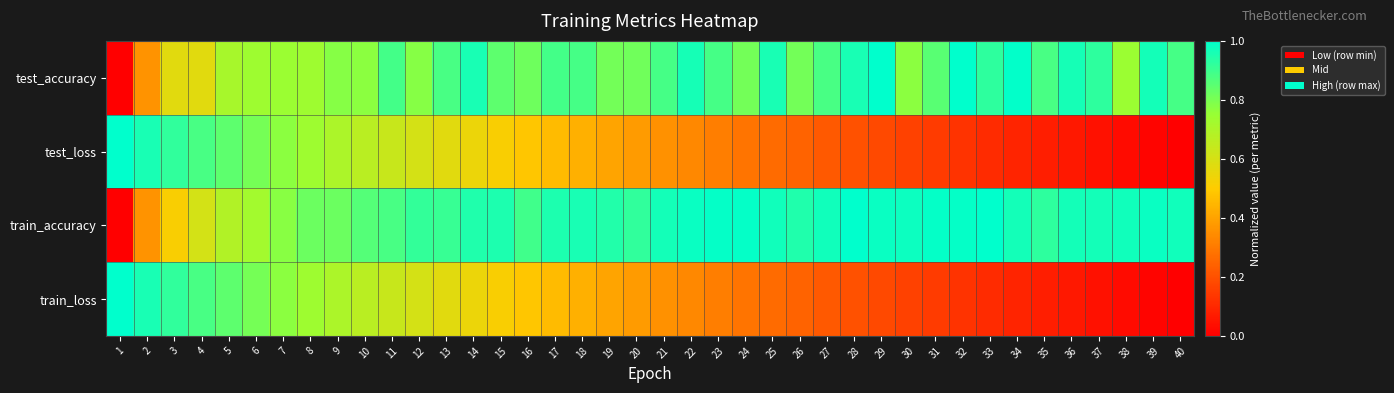

At which category does the chart reach its minimum across all series?

1